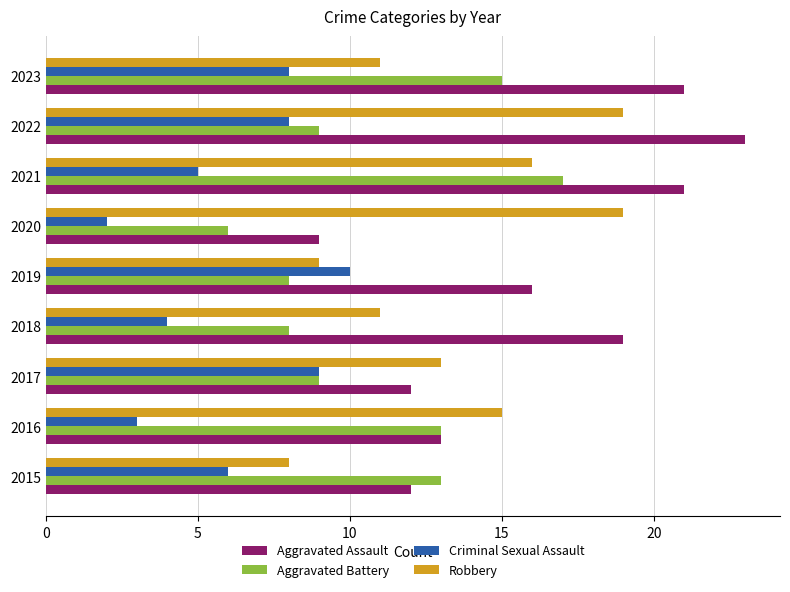

Rank the series by their average value, from lowest to highest.

Criminal Sexual Assault, Aggravated Battery, Robbery, Aggravated Assault